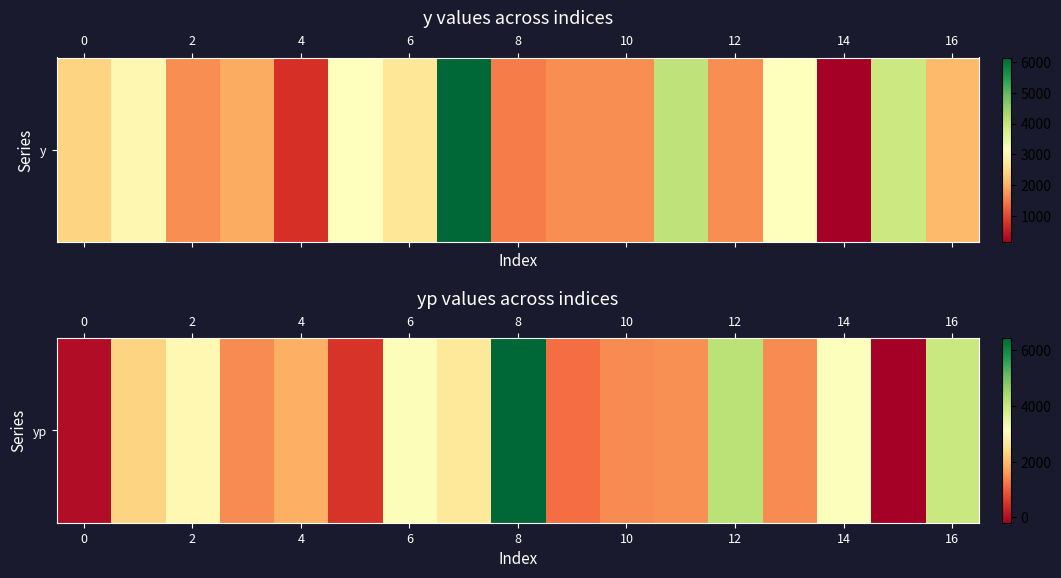

What is the average value?

2239.2